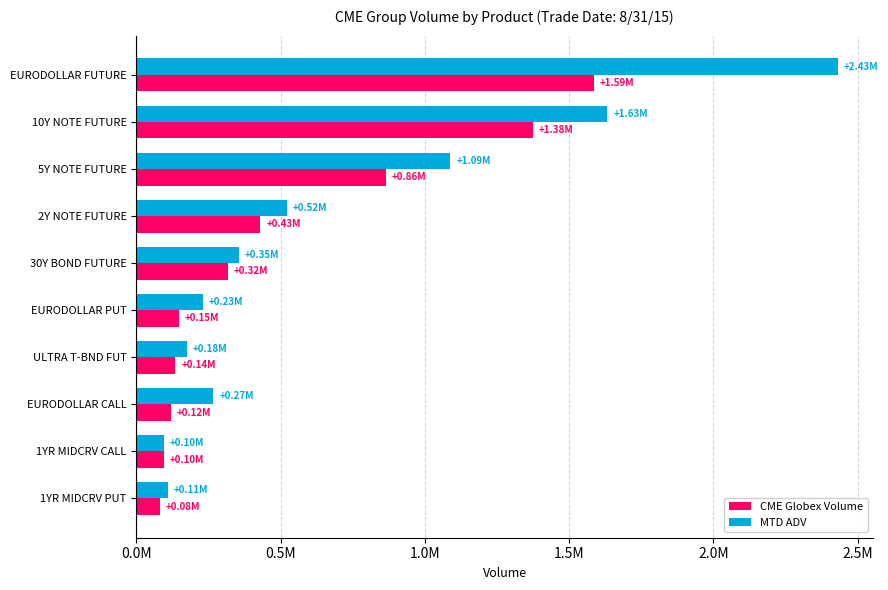

Which series has the largest total across all categories?

MTD ADV